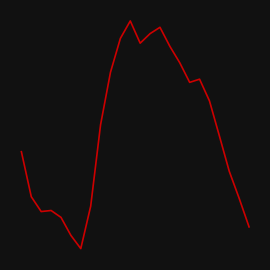

What is the value of the 13th point from the left?

1570